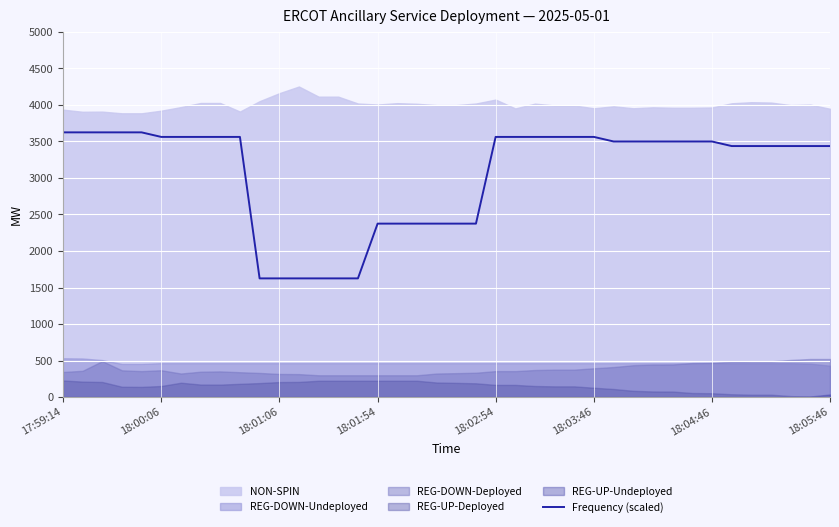

What is the lowest value of the Frequency (scaled) series?

1625.0